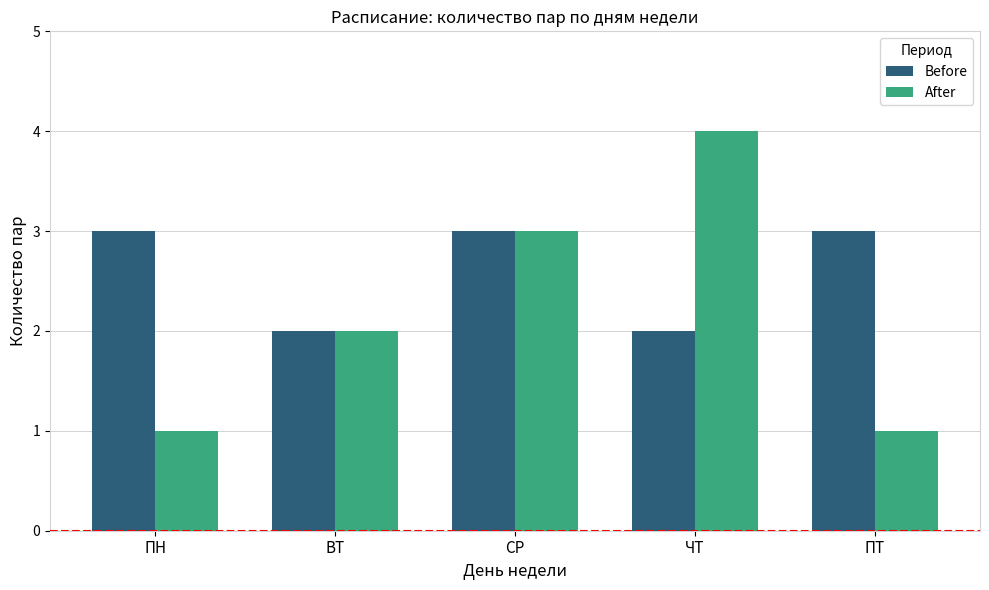

What is the label of the 5th bar from the right?

ПН